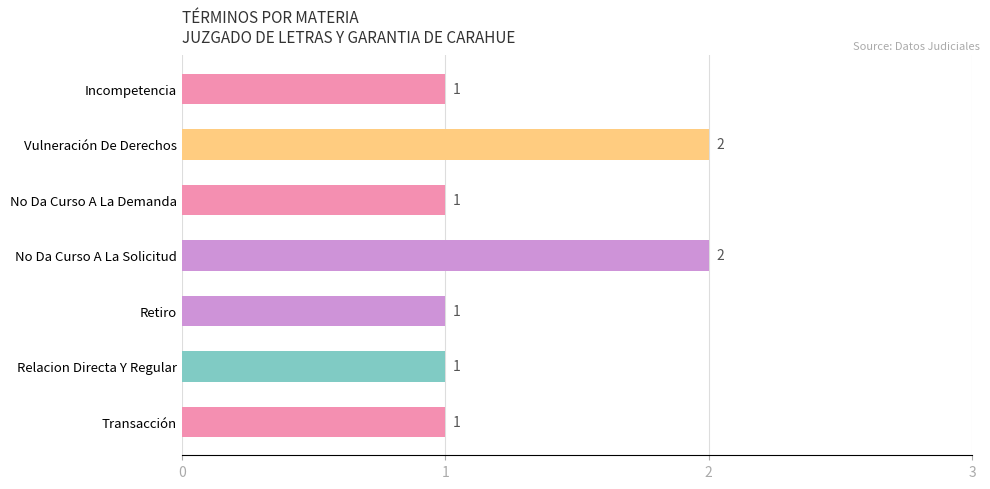

Is it true that the value at No Da Curso A La Demanda is 1?

True